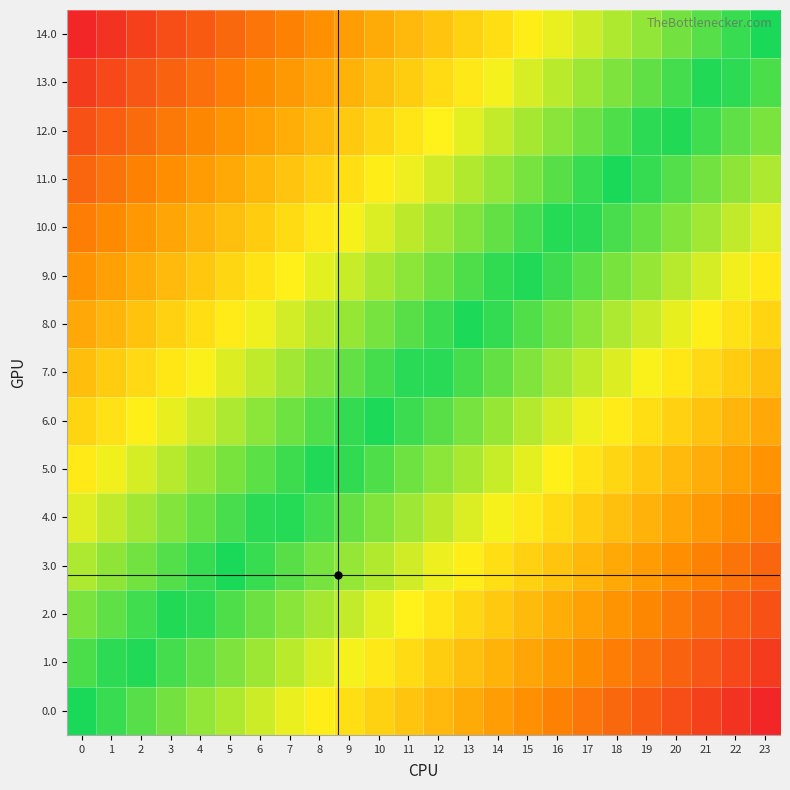

What is the total value across all series at 5?

4.2